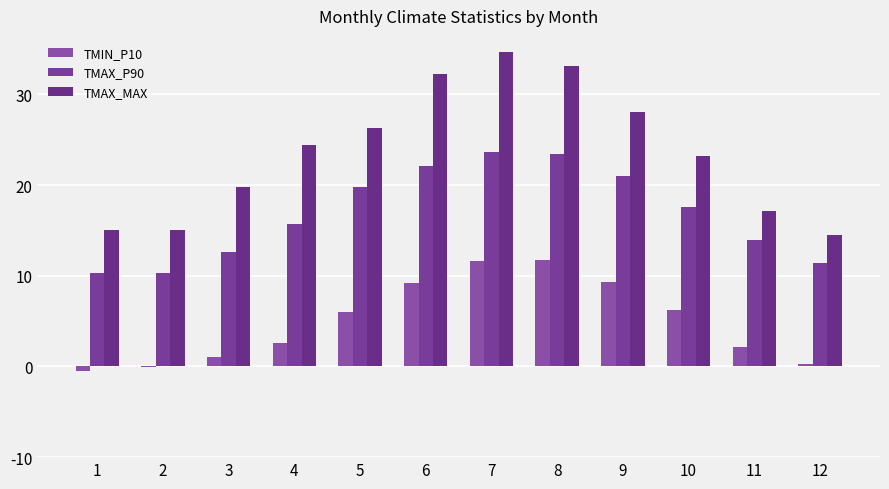

How many groups of bars are there?

12